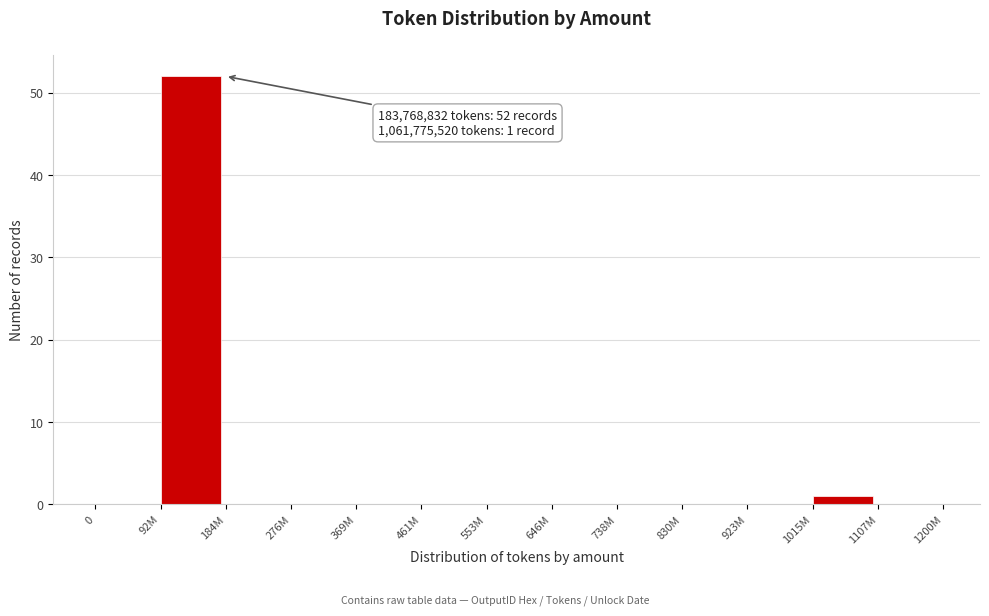

Reading left to right, extract all data points from this chart.

0=0	92M=52	184M=0	276M=0	369M=0	461M=0	553M=0	646M=0	738M=0	830M=0	923M=0	1015M=1	1107M=0